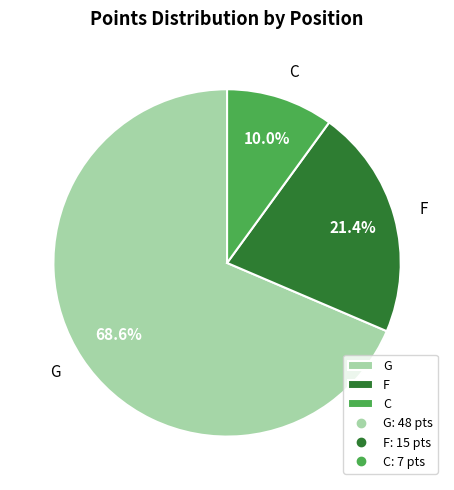

Combined, do G and F account for over 50%?

Yes